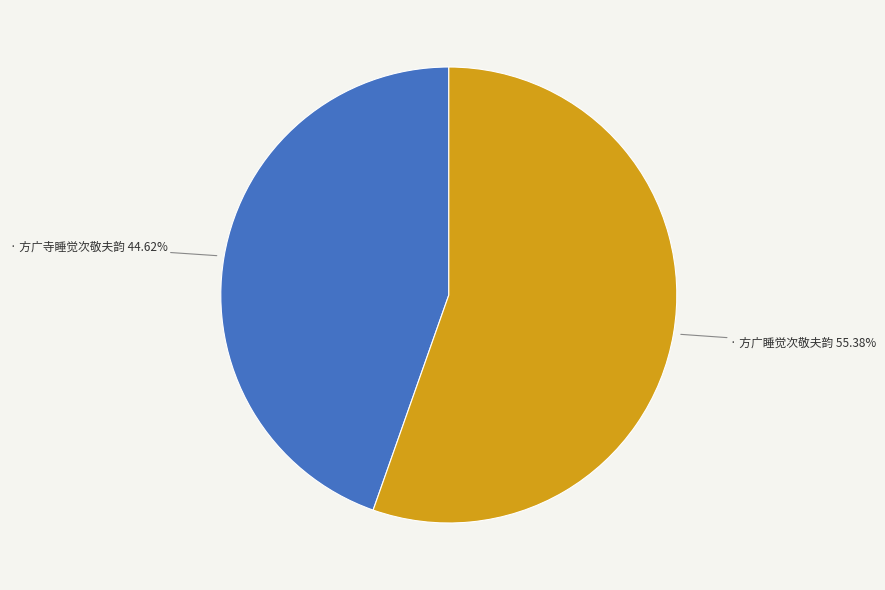

Does any single category account for the majority?

Yes